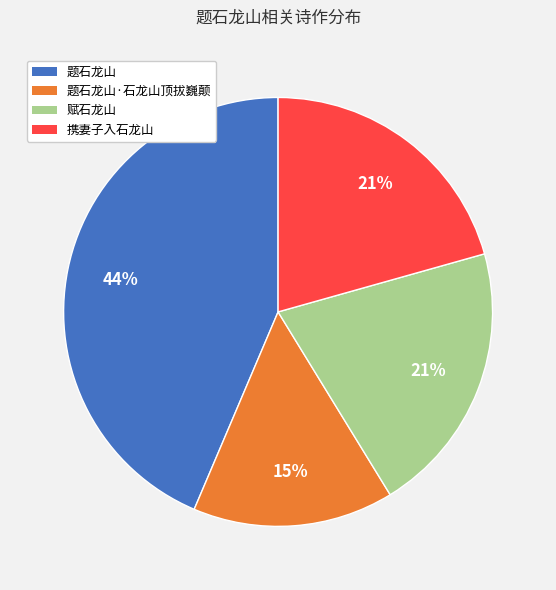

Does 题石龙山·石龙山顶拔巍颠 account for over 50% of the chart?

No